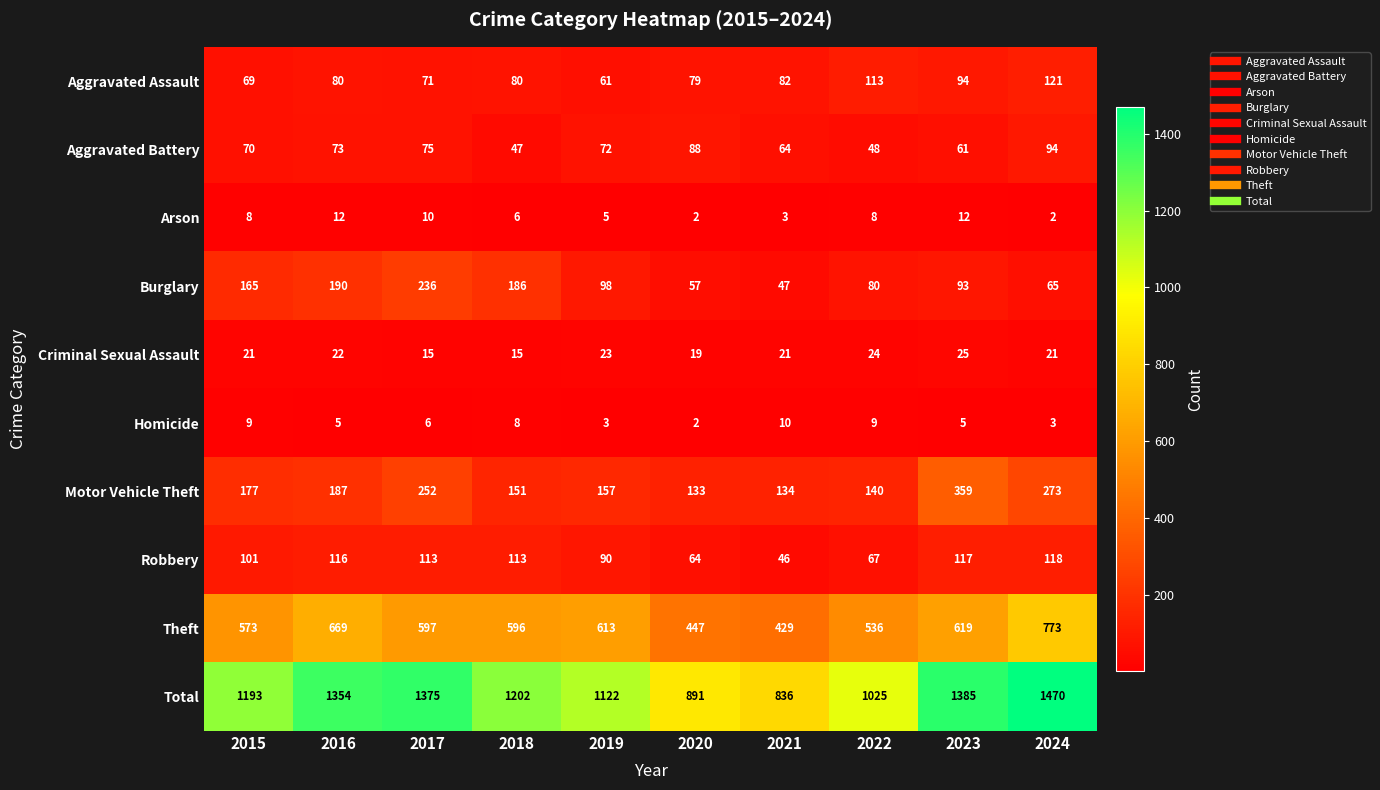

What is the lowest value of the Theft series?

429